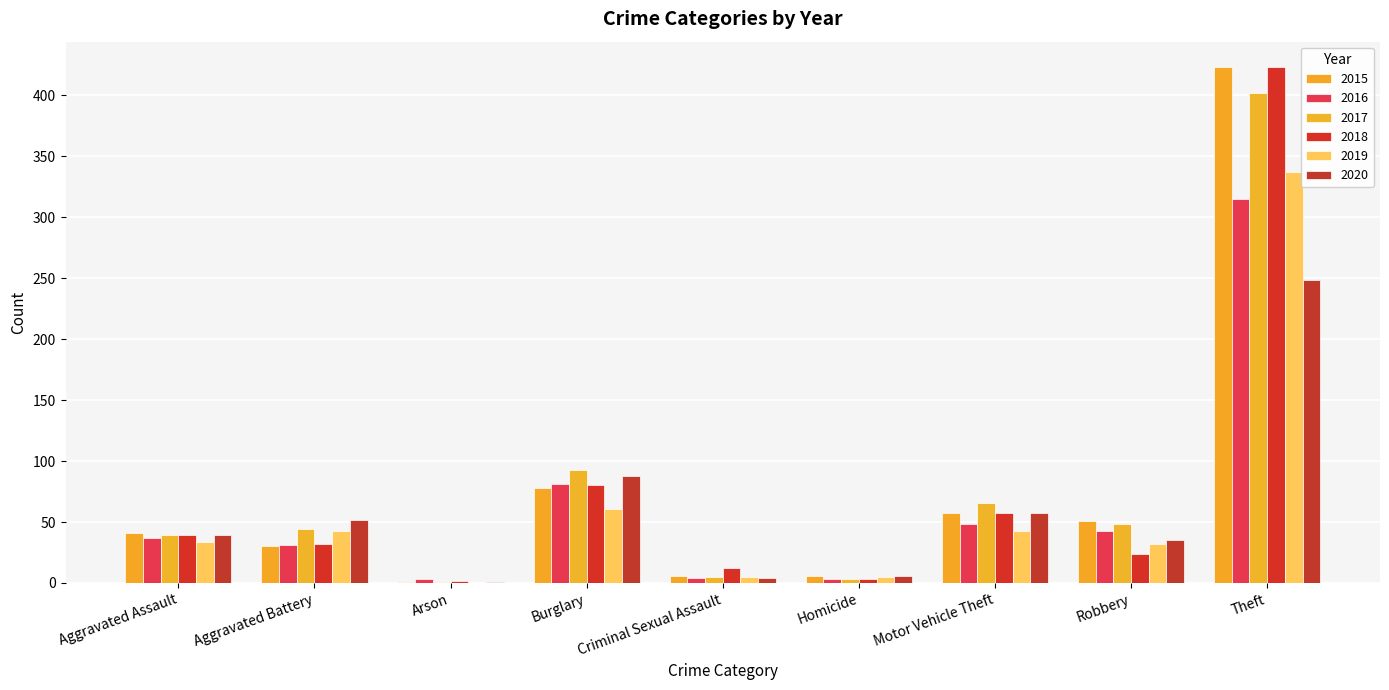

The value of 2018 at Theft is 423. True or false?

True